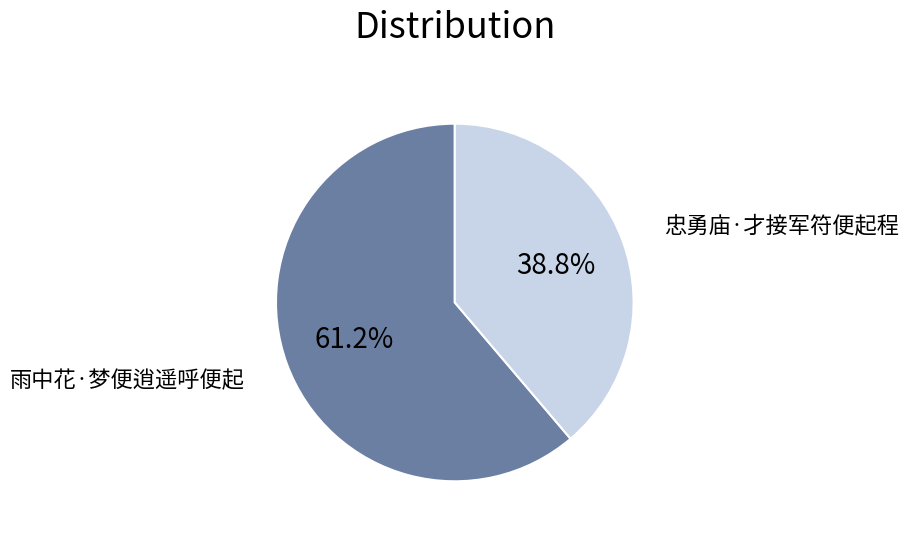

How many segments does this pie chart have?

2